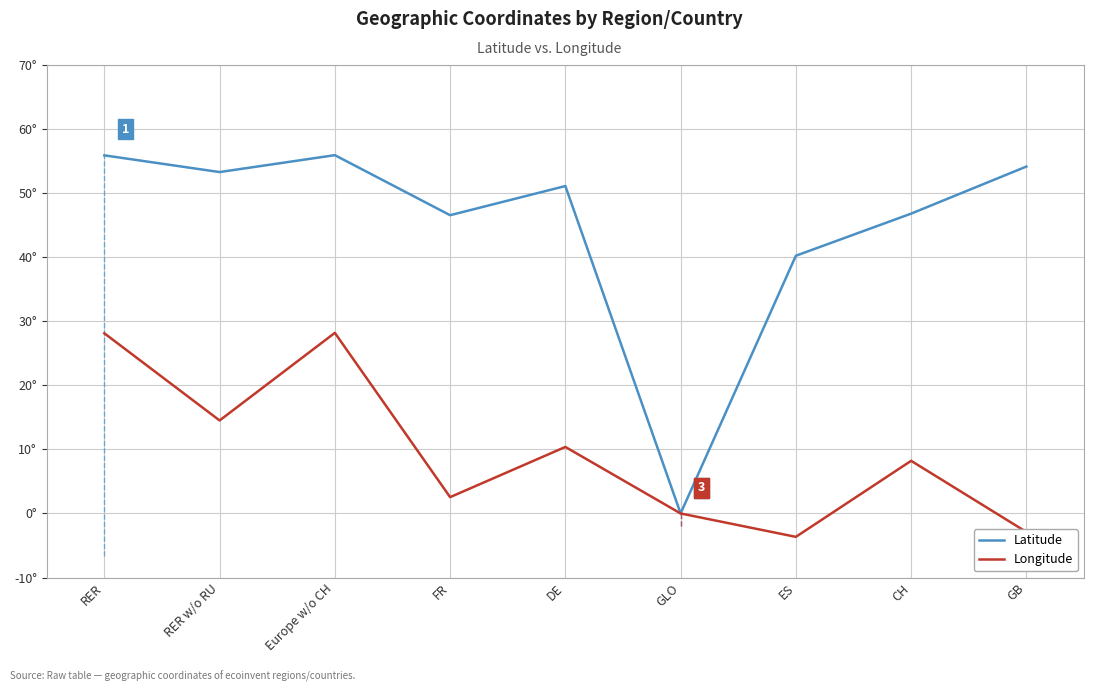

What is the difference between the maximum and minimum values in the Latitude series?

55.9